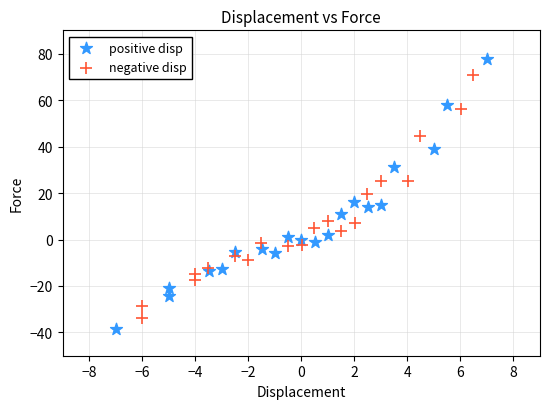

Which series has the widest spread of Y values?

positive disp